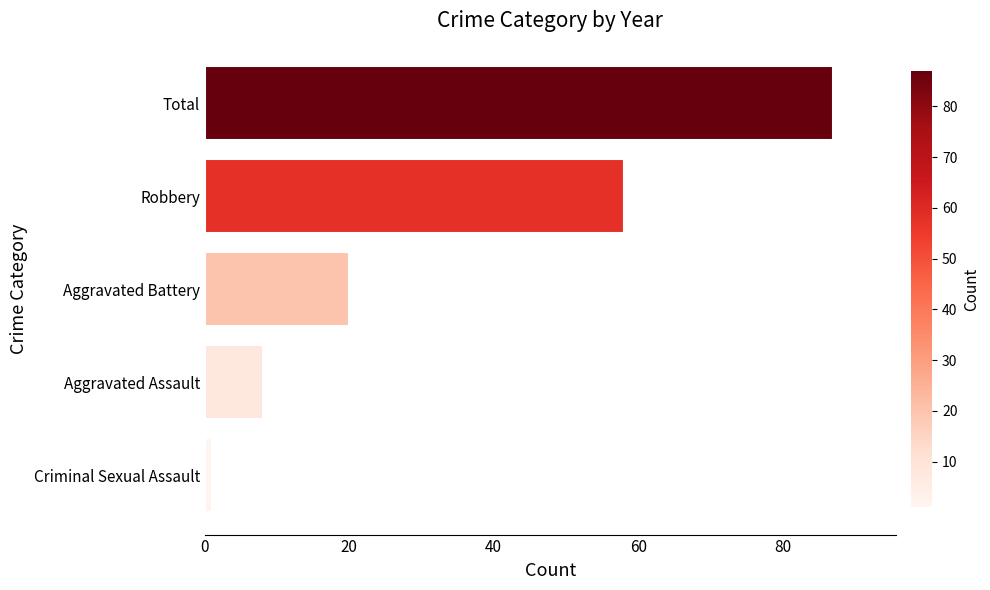

What is the smallest value displayed?

1